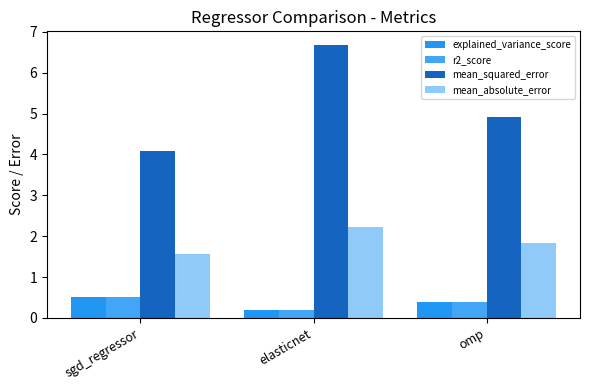

How many distinct data groups are displayed?

4